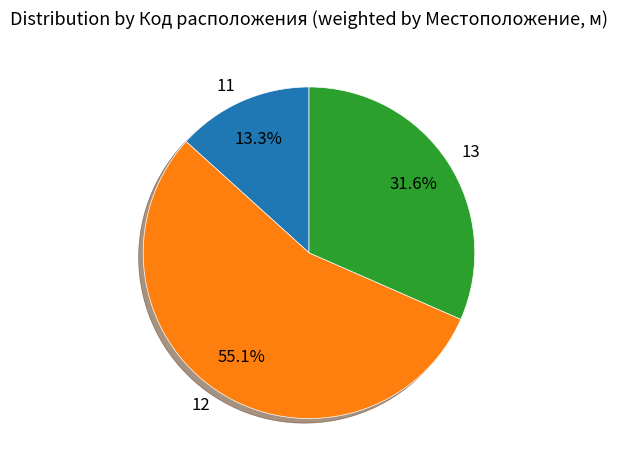

To the nearest percent, what is the combined percentage of 13 and 12?

87%